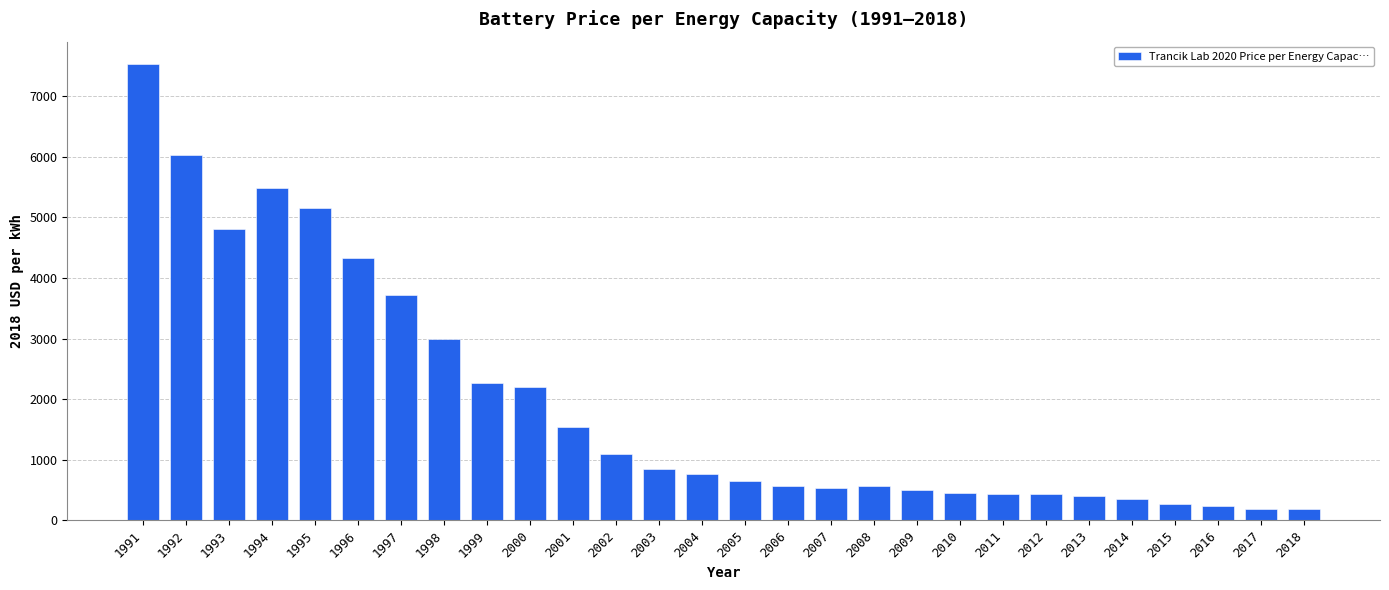

What is the value of the 15th bar from the left?

655.5